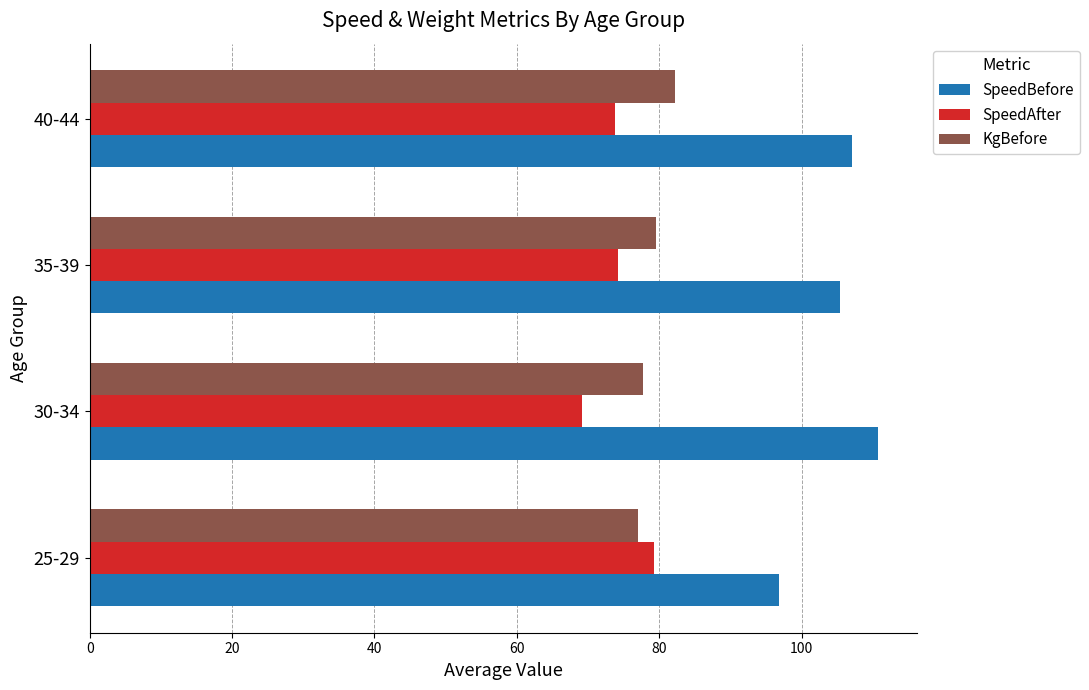

How many data points in KgBefore are above 79?

2